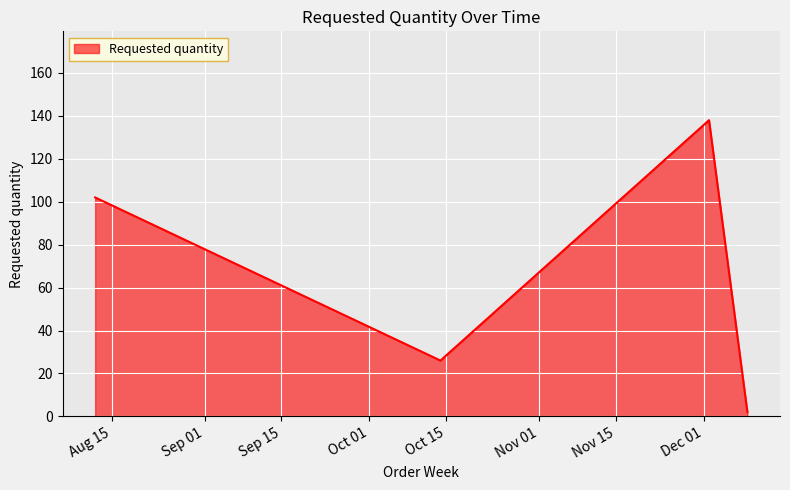

What is the difference between the maximum and minimum values?

136